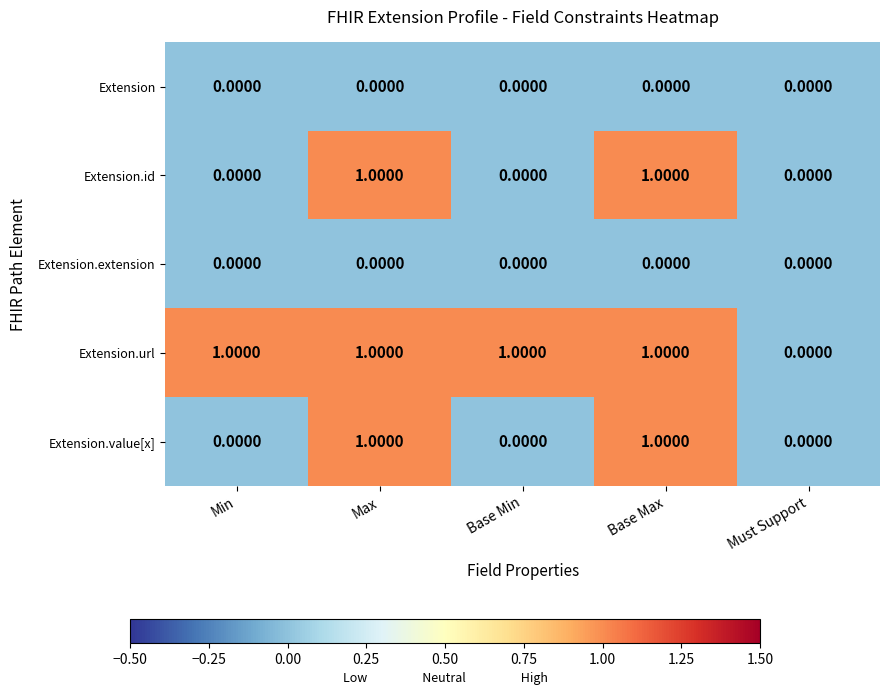

Which series has the largest total across all categories?

Extension.url